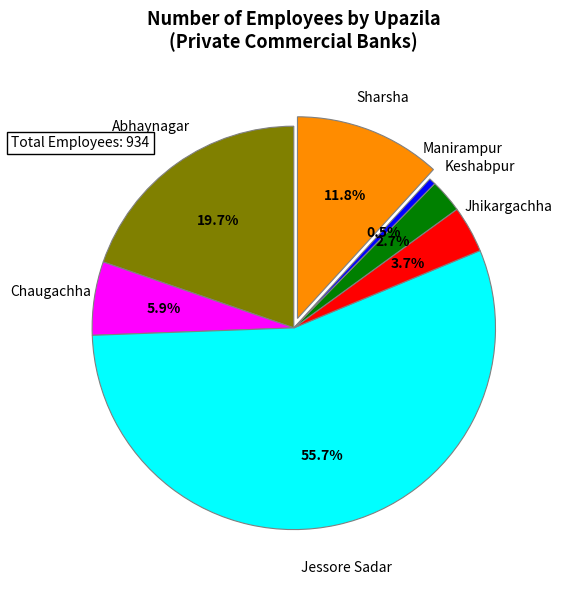

How many segments does this pie chart have?

7